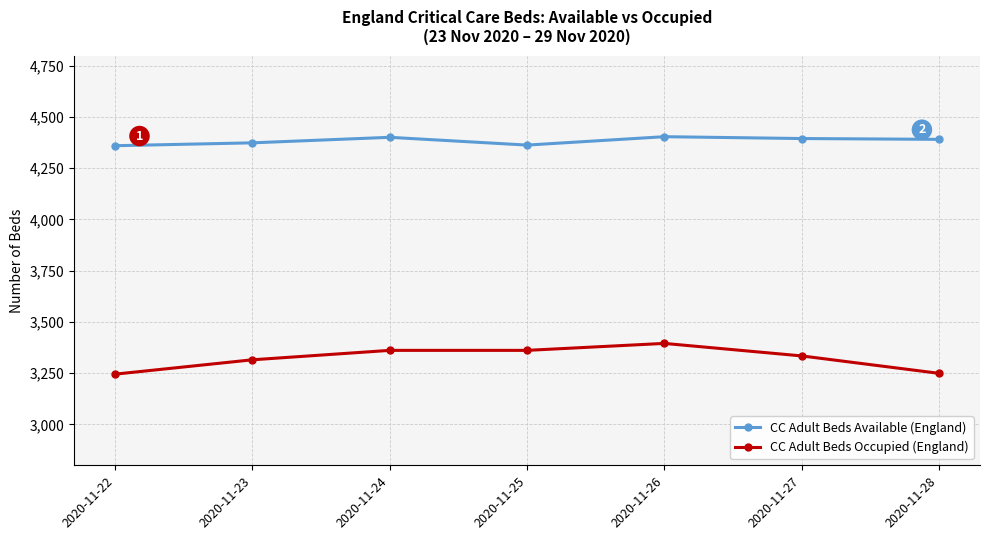

True or false: CC Adult Beds Available (England) and CC Adult Beds Occupied (England) cross at least once.

False